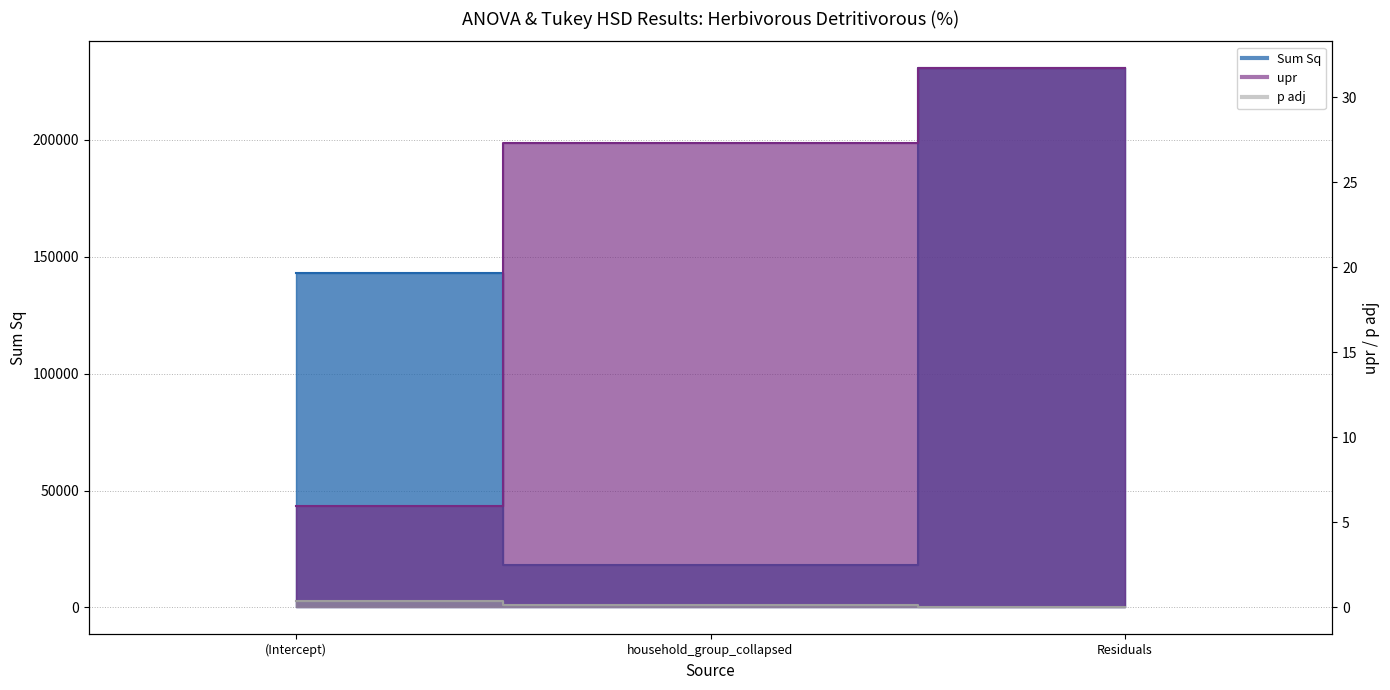

Does the chart display data point markers on the line(s)?

No